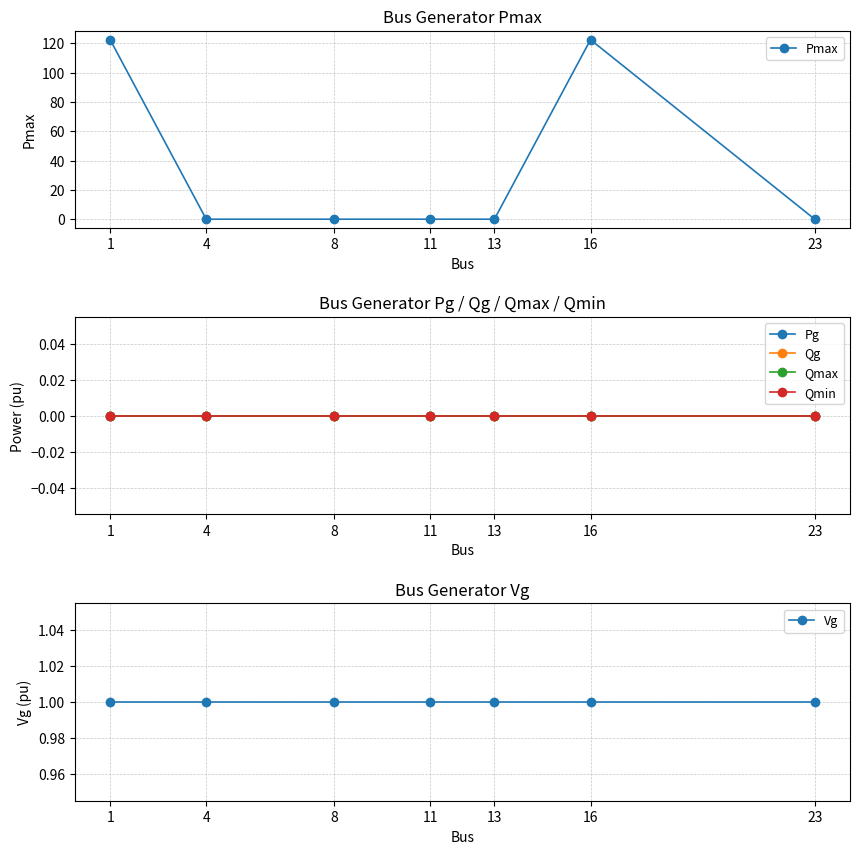

Which series has the largest range (max minus min)?

Pmax